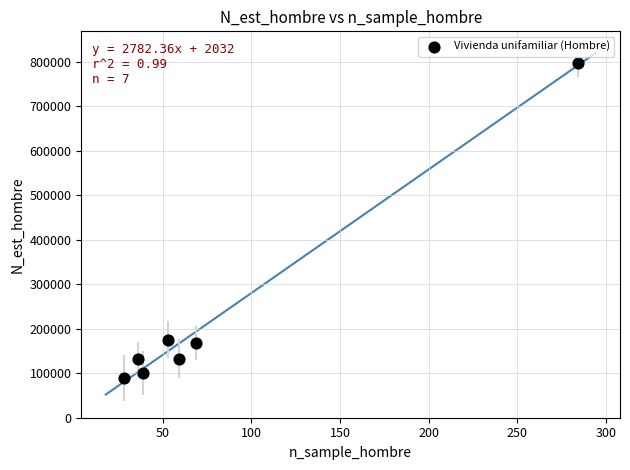

What is the range of Y values (max minus min)?

708264